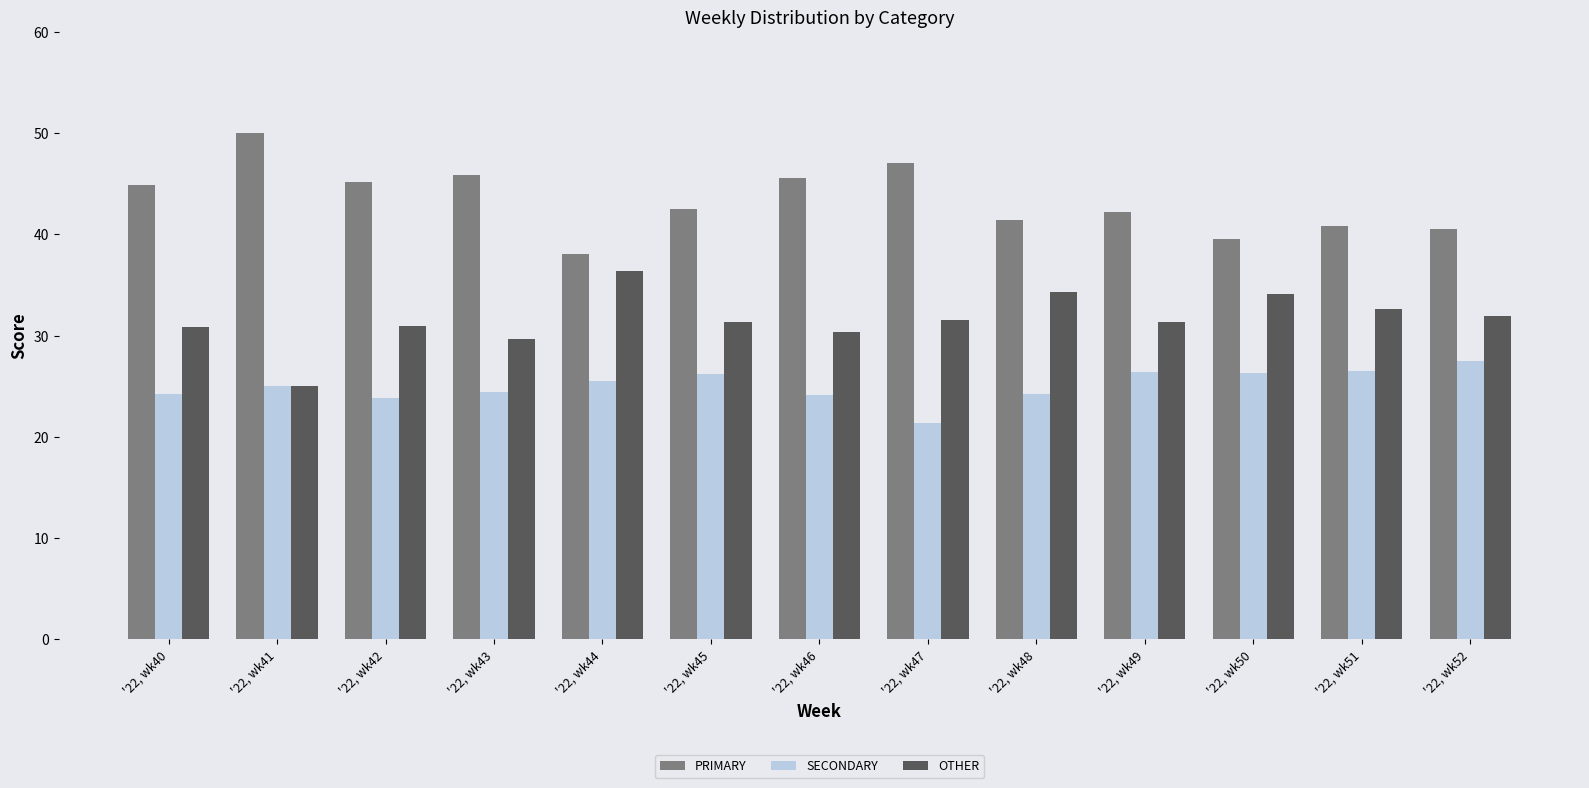

What is the spread (max minus min) of values at '22, wk50?

13.2